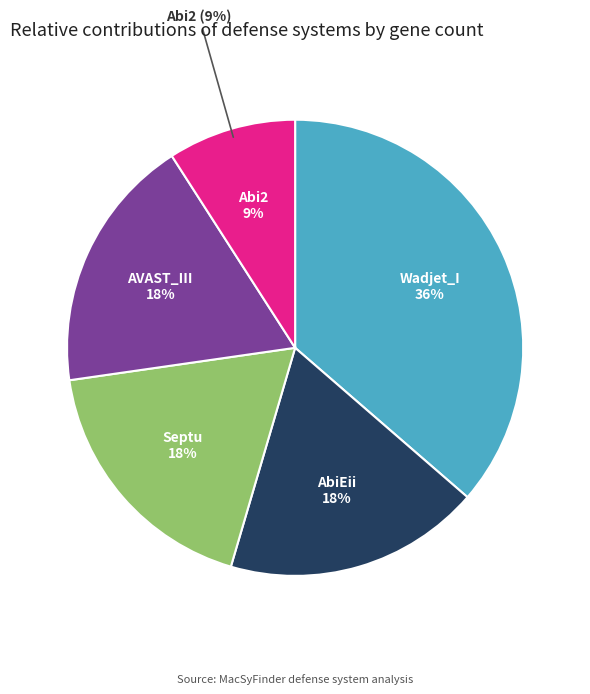

Which category has the smallest portion of the pie?

Abi2